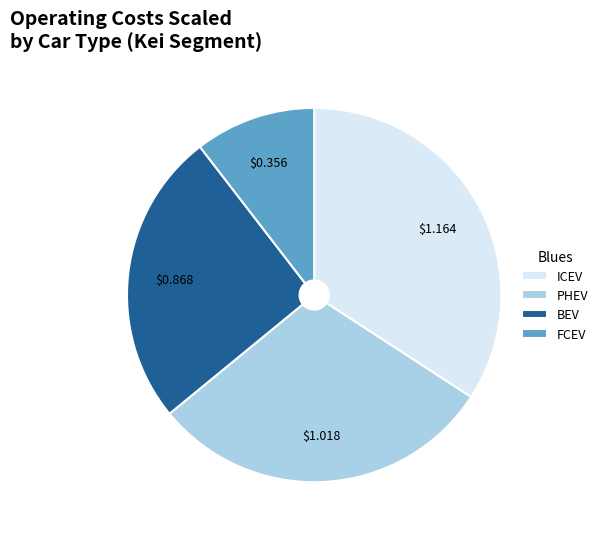

Combined, do PHEV and BEV account for over 50%?

Yes